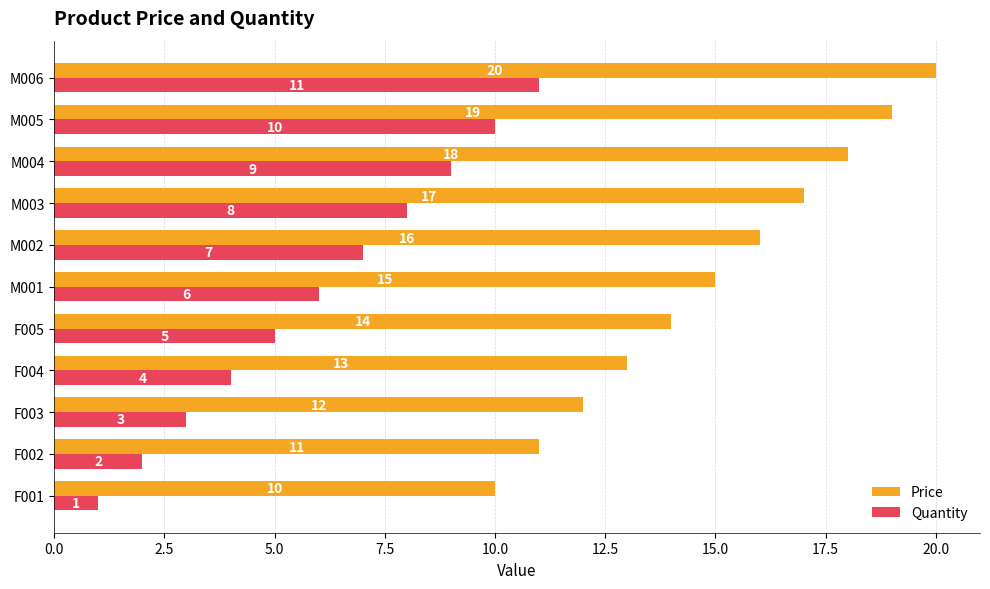

Rank the categories by Price value from highest to lowest.

M006, M005, M004, M003, M002, M001, F005, F004, F003, F002, F001